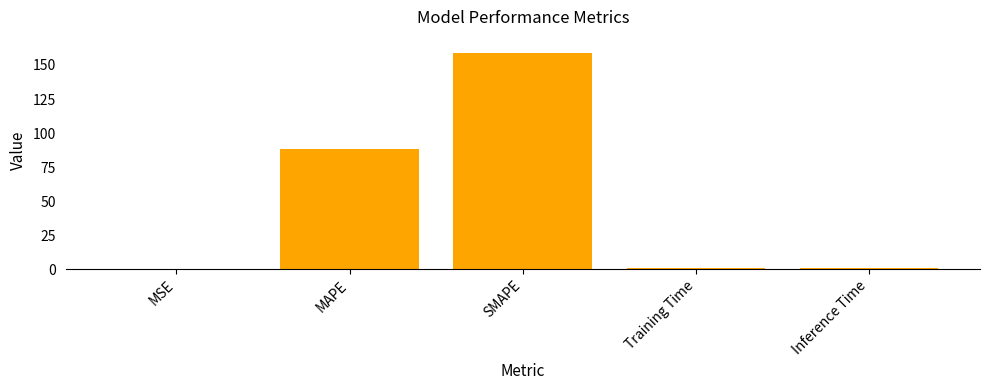

At which category does the chart reach its peak across all series?

SMAPE